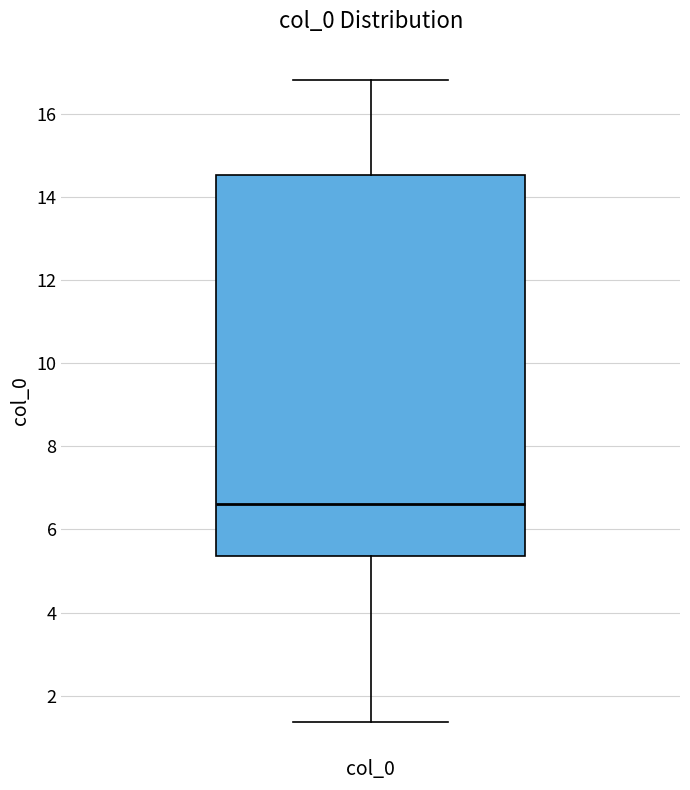

Transcribe this box plot: give where the median line is, the range the box spans, and where the two whiskers end, as read against the y-axis. The values are not printed on the chart, so give them approximately, as read against the axis.

median 6.6, box 5.4 to 14.6, whiskers 1.4 to 16.8